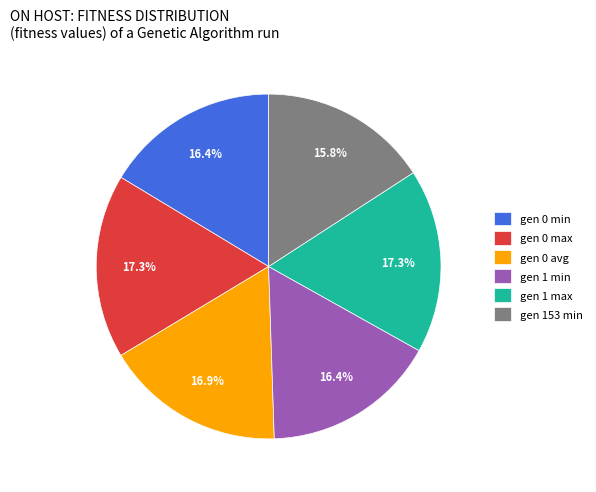

Which category has the smallest portion of the pie?

gen 153 min